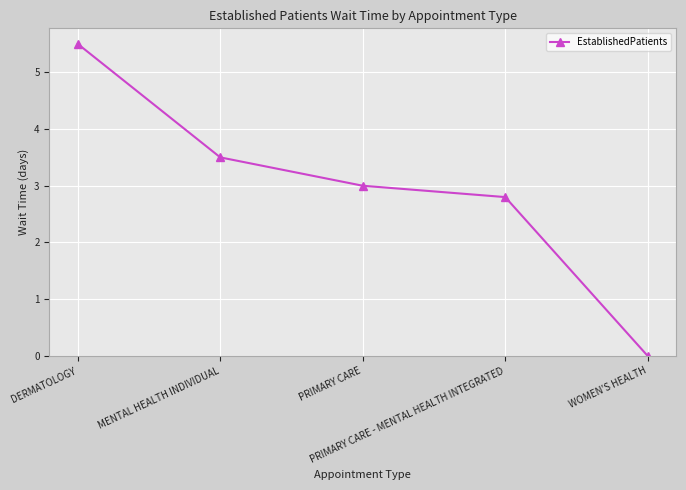

What is the change in value from DERMATOLOGY to PRIMARY CARE?

-2.5